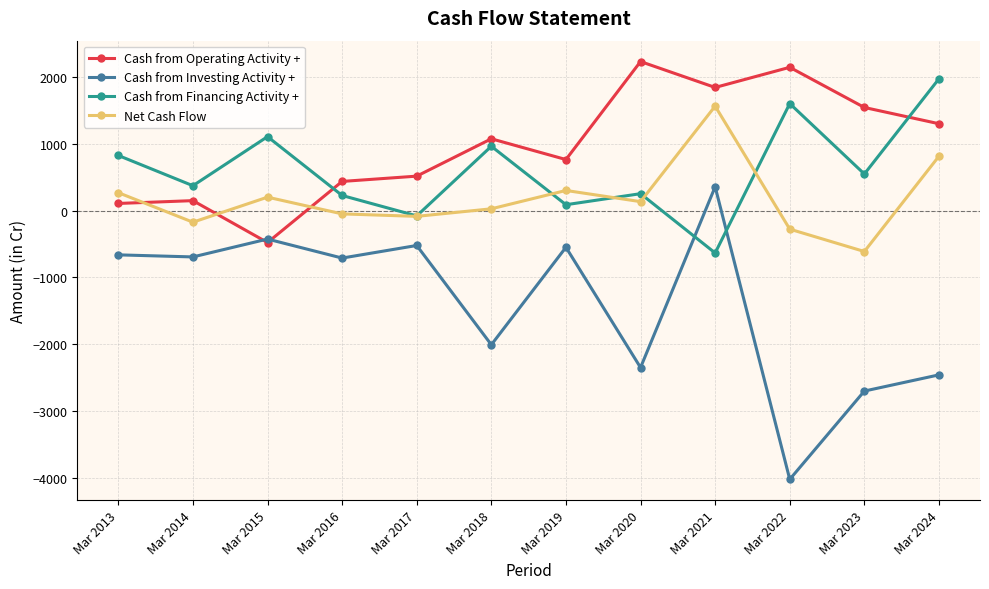

How many positive values does the Cash from Operating Activity + series have?

11